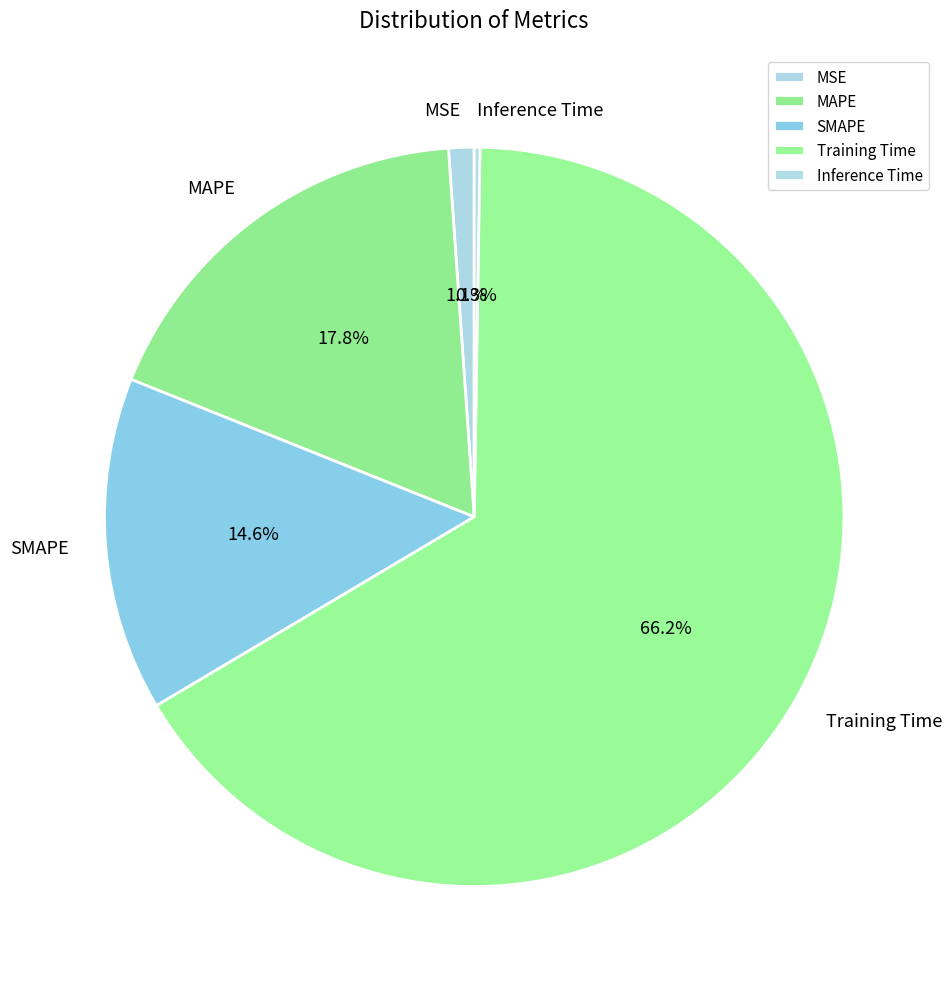

Between MSE and Training Time, which is larger?

Training Time